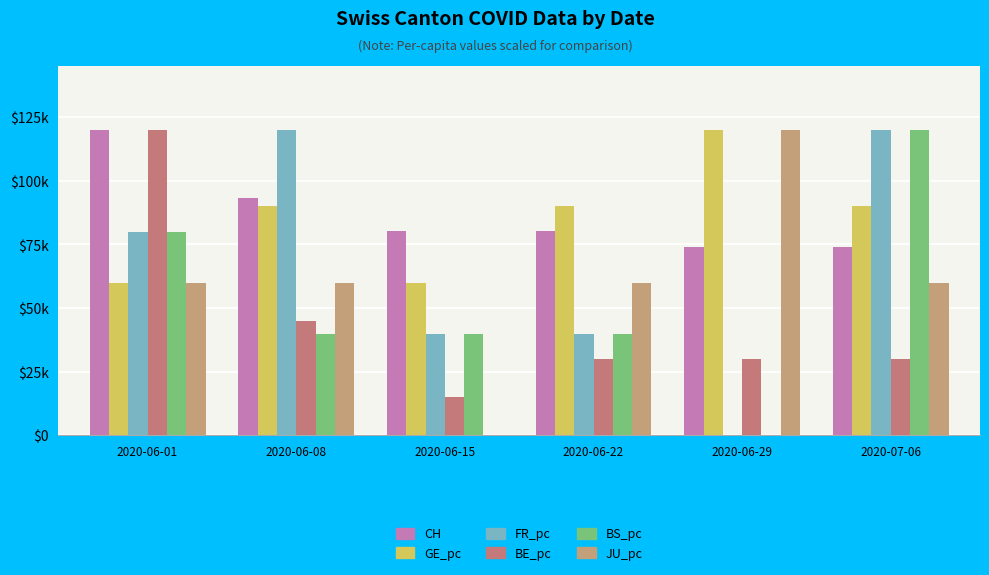

What is the label of the 1st bar from the left?

2020-06-01